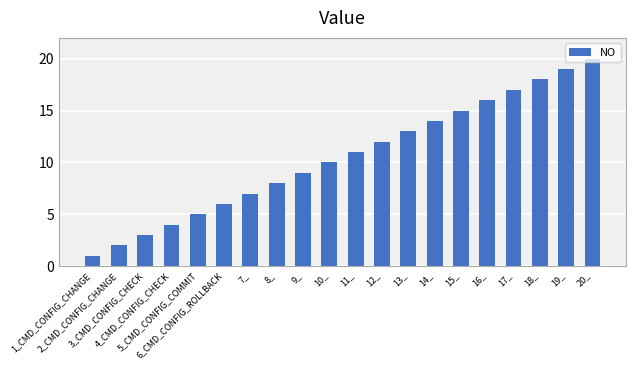

What is the ratio of the value at 17_ to the value at 1_CMD_CONFIG_CHANGE?

17.0